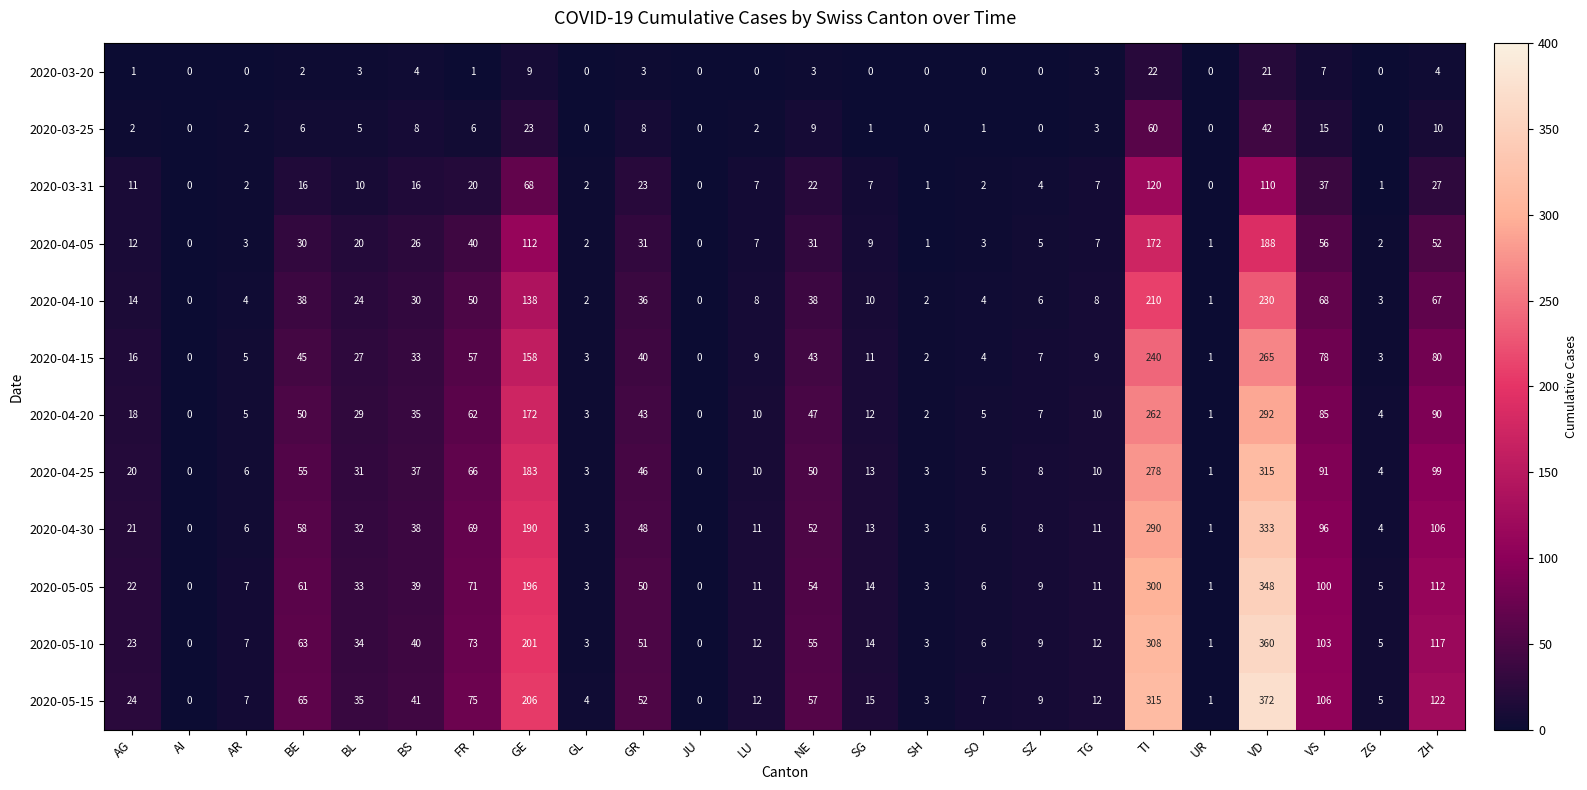

At how many categories does at least one series exceed 33?

11